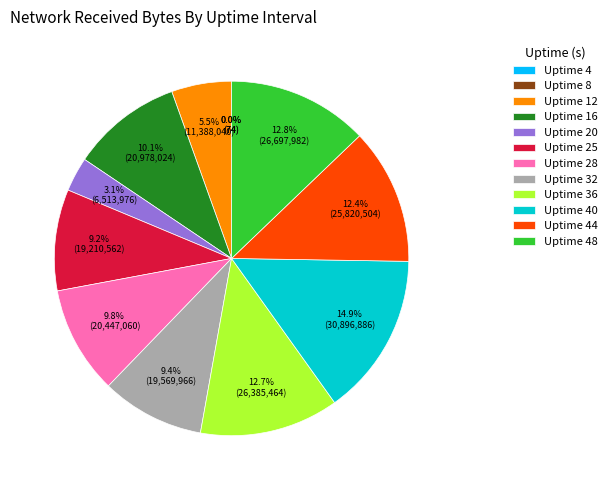

Between Uptime 12 and Uptime 20, which is larger?

Uptime 12